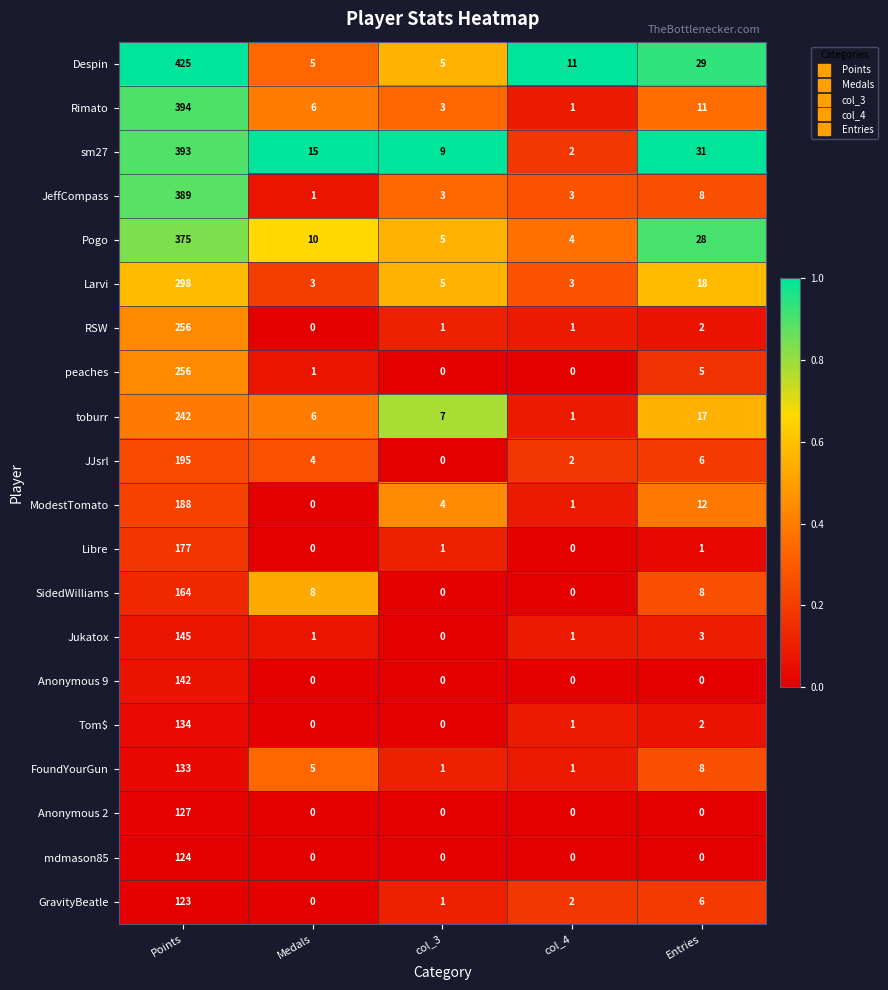

Where is Jukatox nearest to the value 72?

Entries